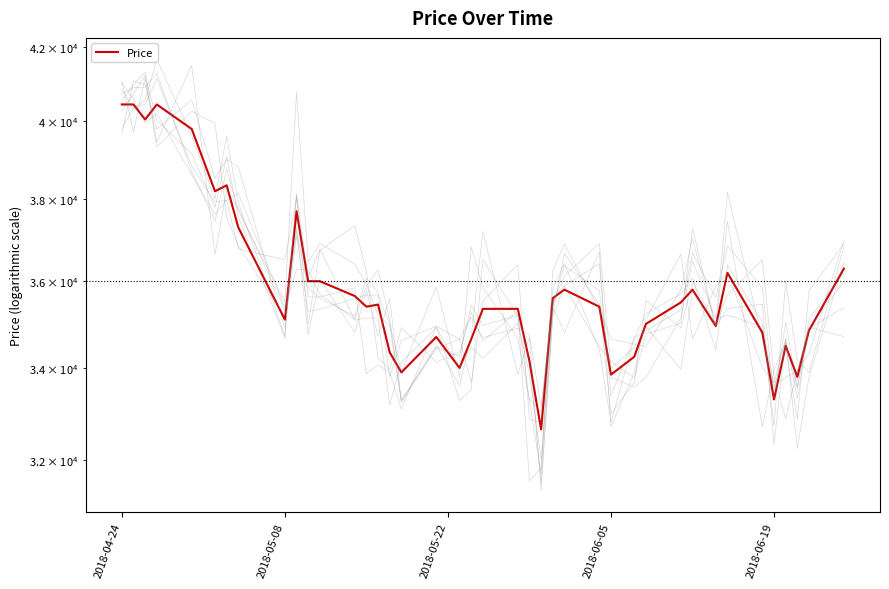

How many categories are shown in the chart?

40